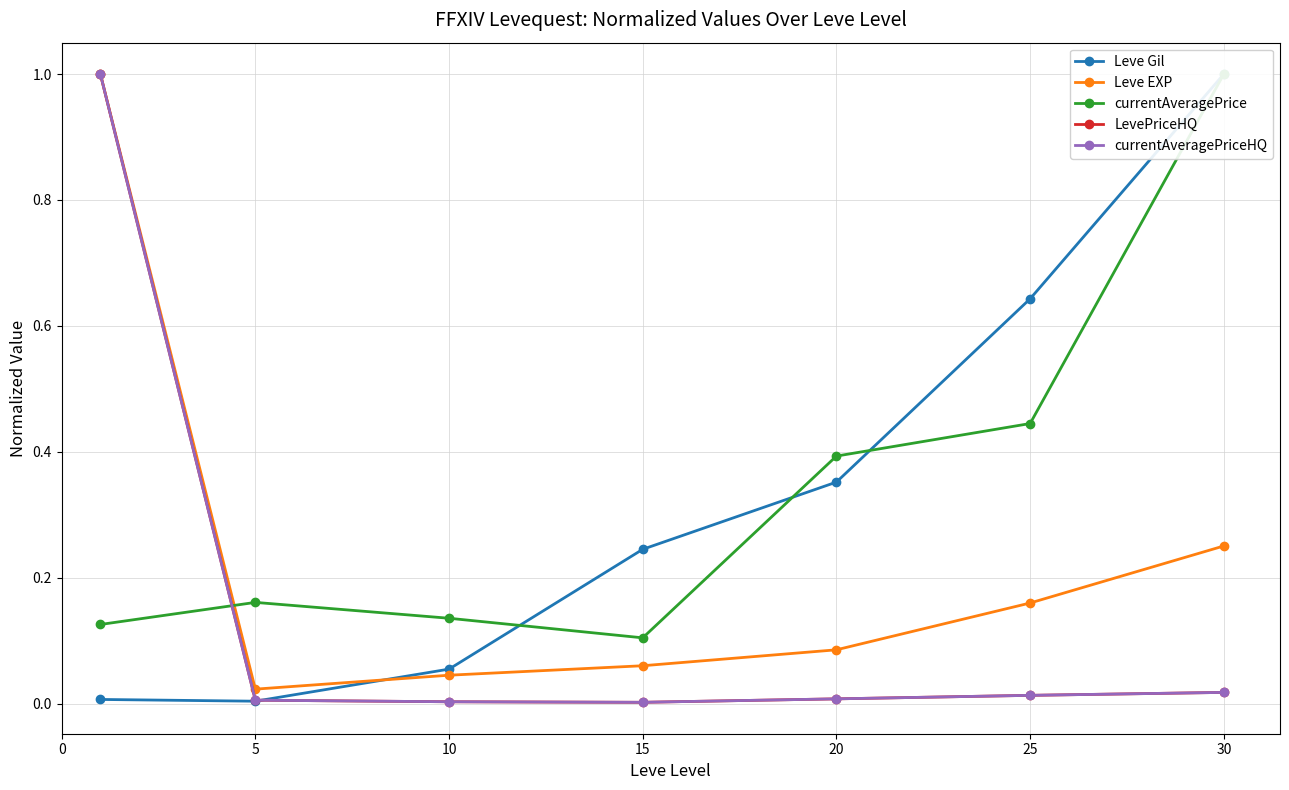

Between 15 and 25, which series saw the biggest shift?

Leve Gil